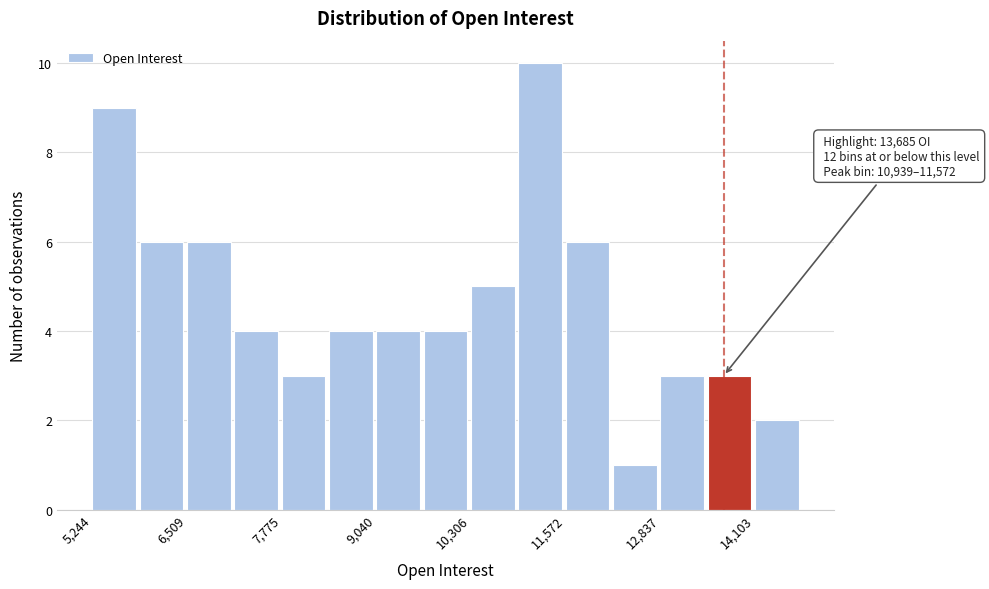

Read against the x-axis, roughly where is the centre of the tallest bar?

11200